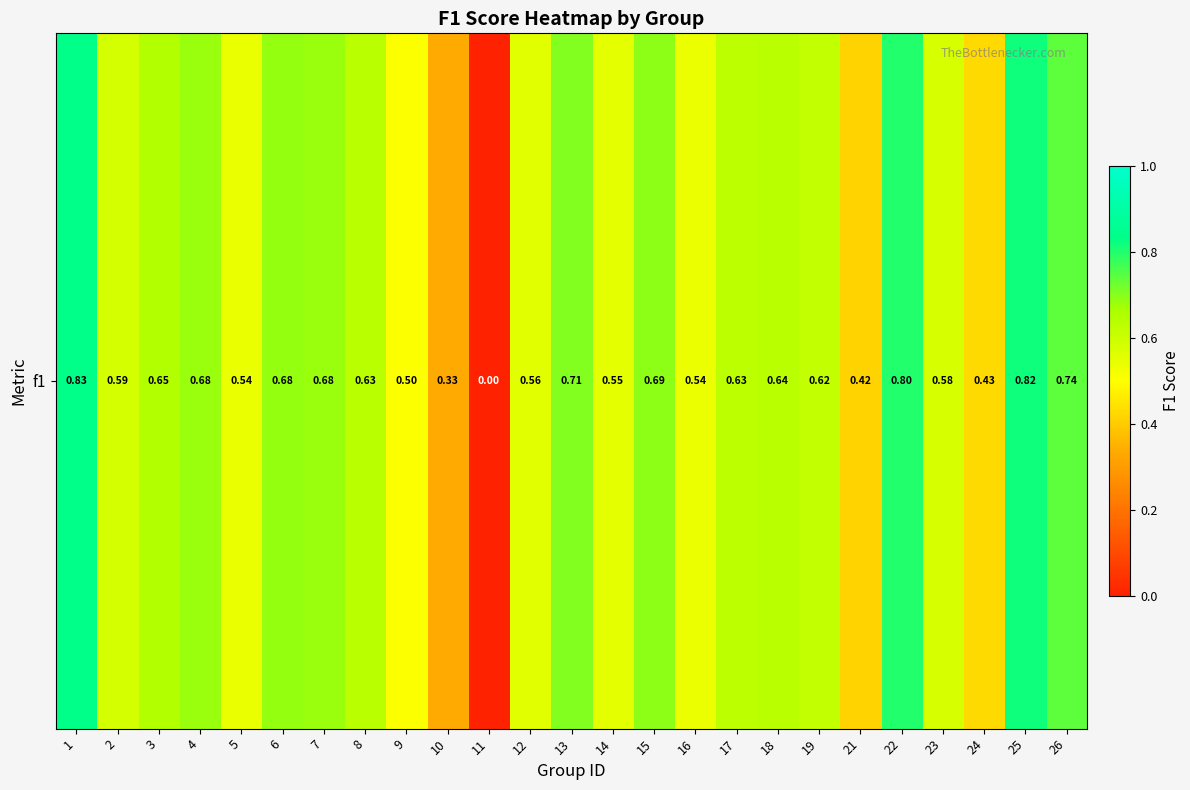

What is the change in value from 17 to 26?

+0.1